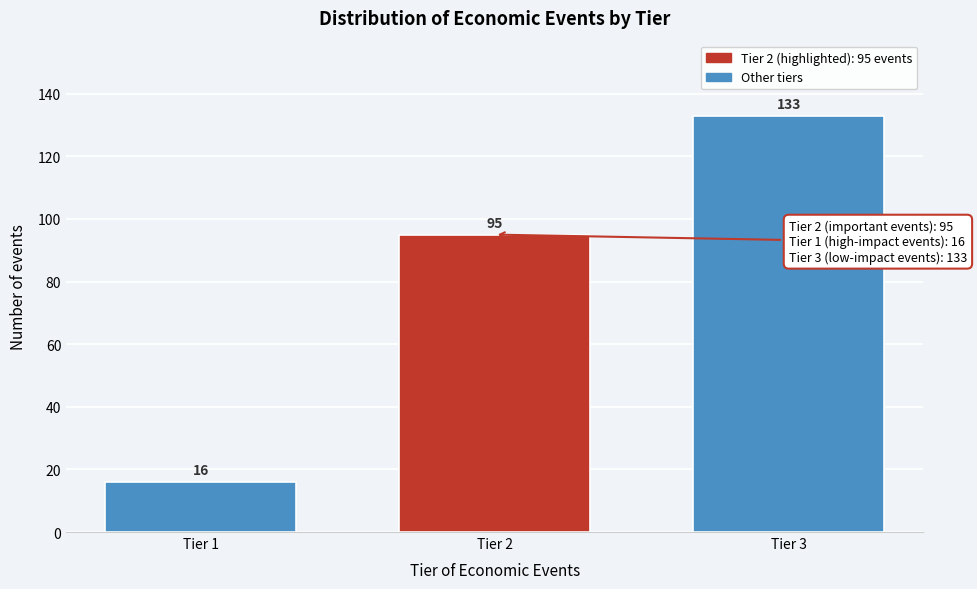

Reading right to left, extract all data points from this chart.

Tier 3=133	Tier 2=95	Tier 1=16